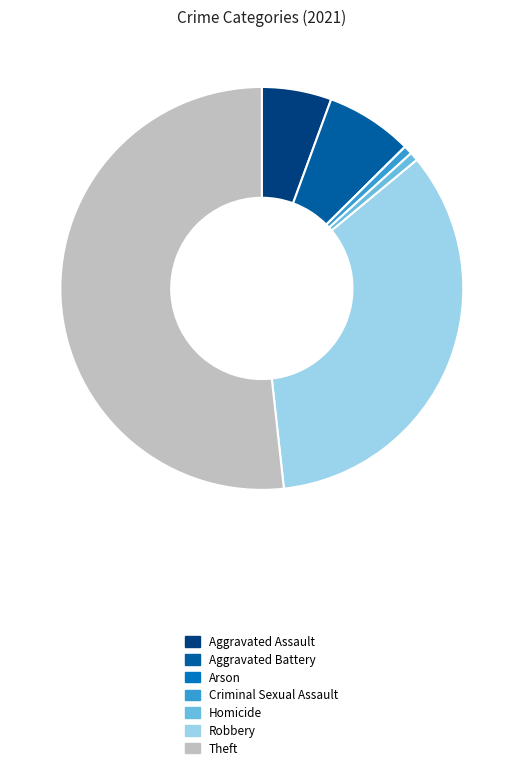

Between Arson and Aggravated Battery, which is larger?

Aggravated Battery